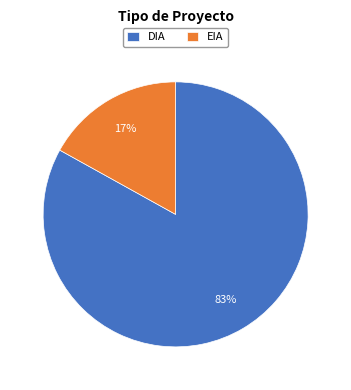

Count the number of slices in the pie.

2